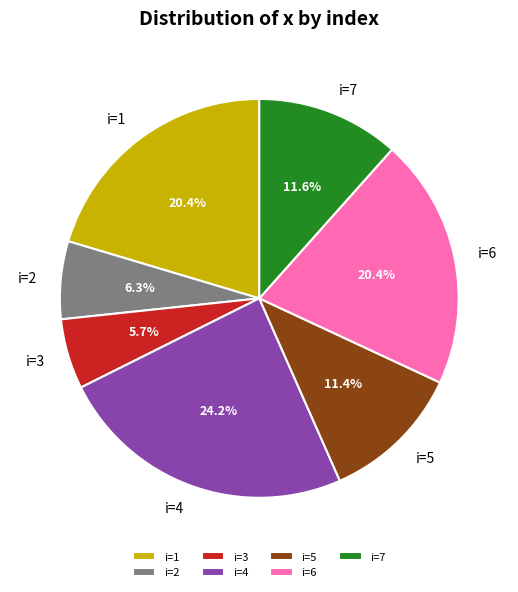

Count the number of slices in the pie.

7